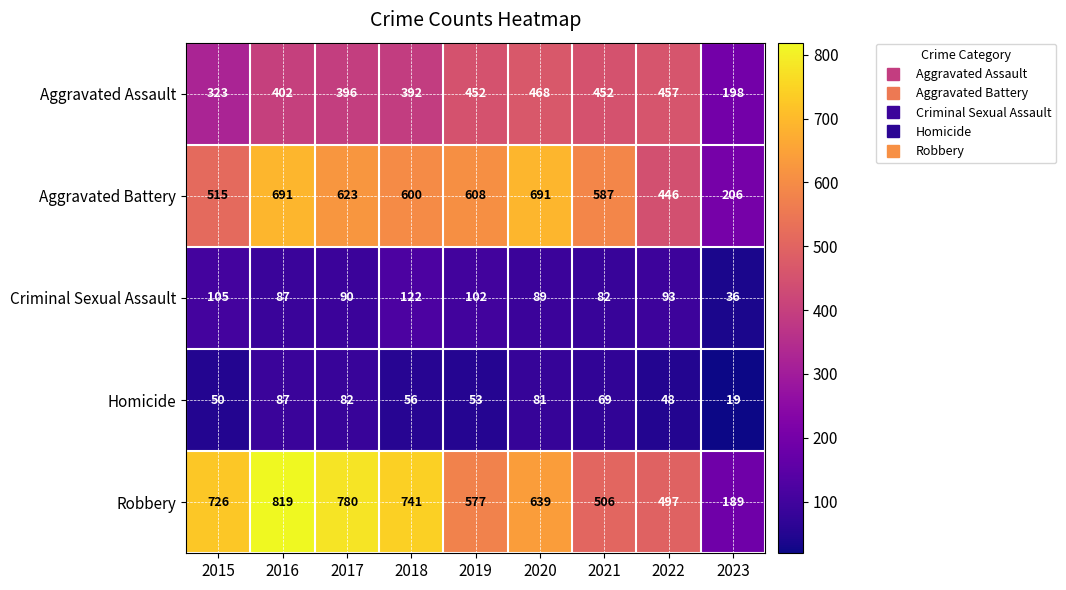

At which category is the sum across all series the highest?

2016